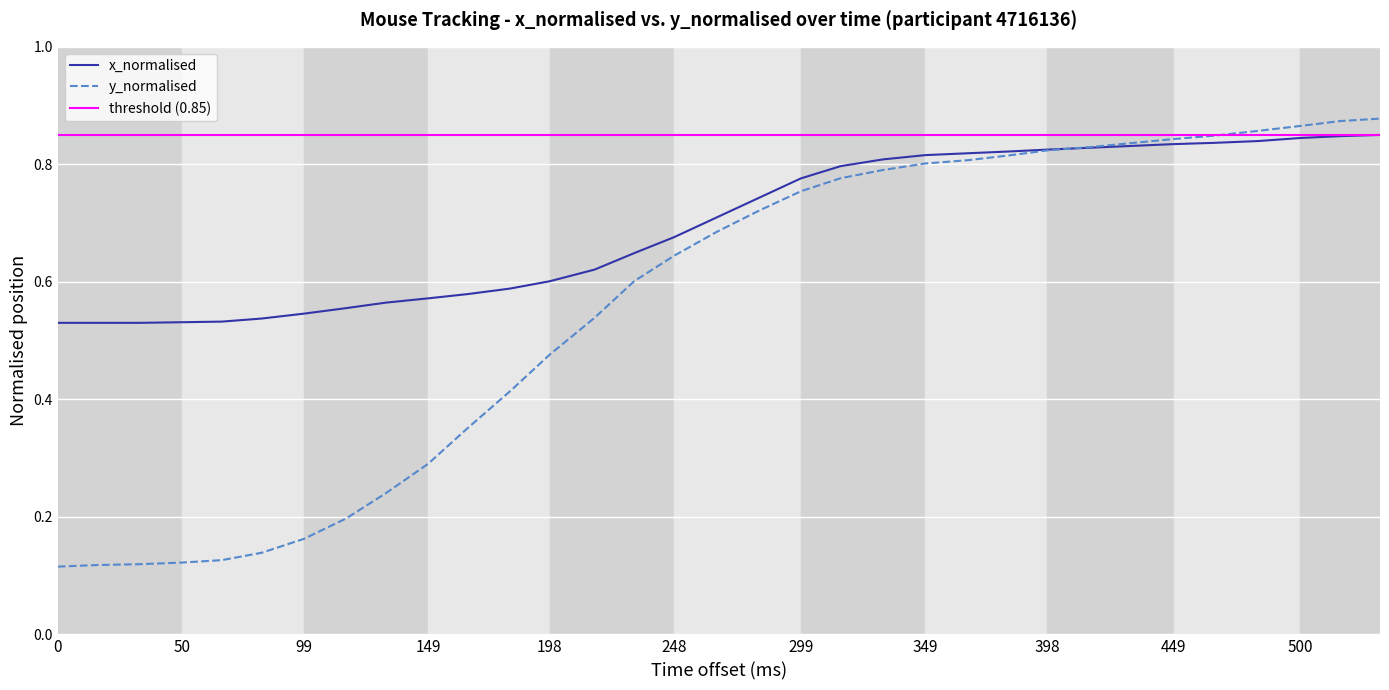

The x_normalised series shows 0.4 at 99. True or false?

False